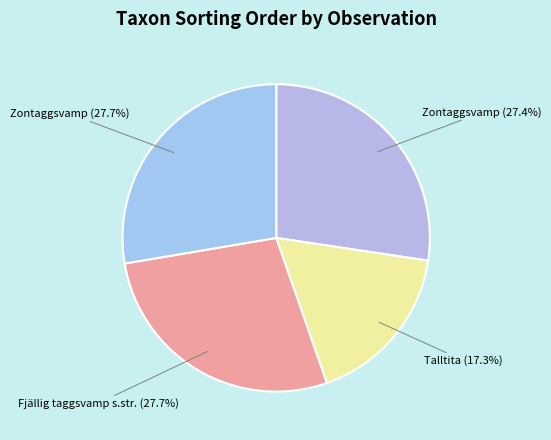

Count the number of slices in the pie.

4